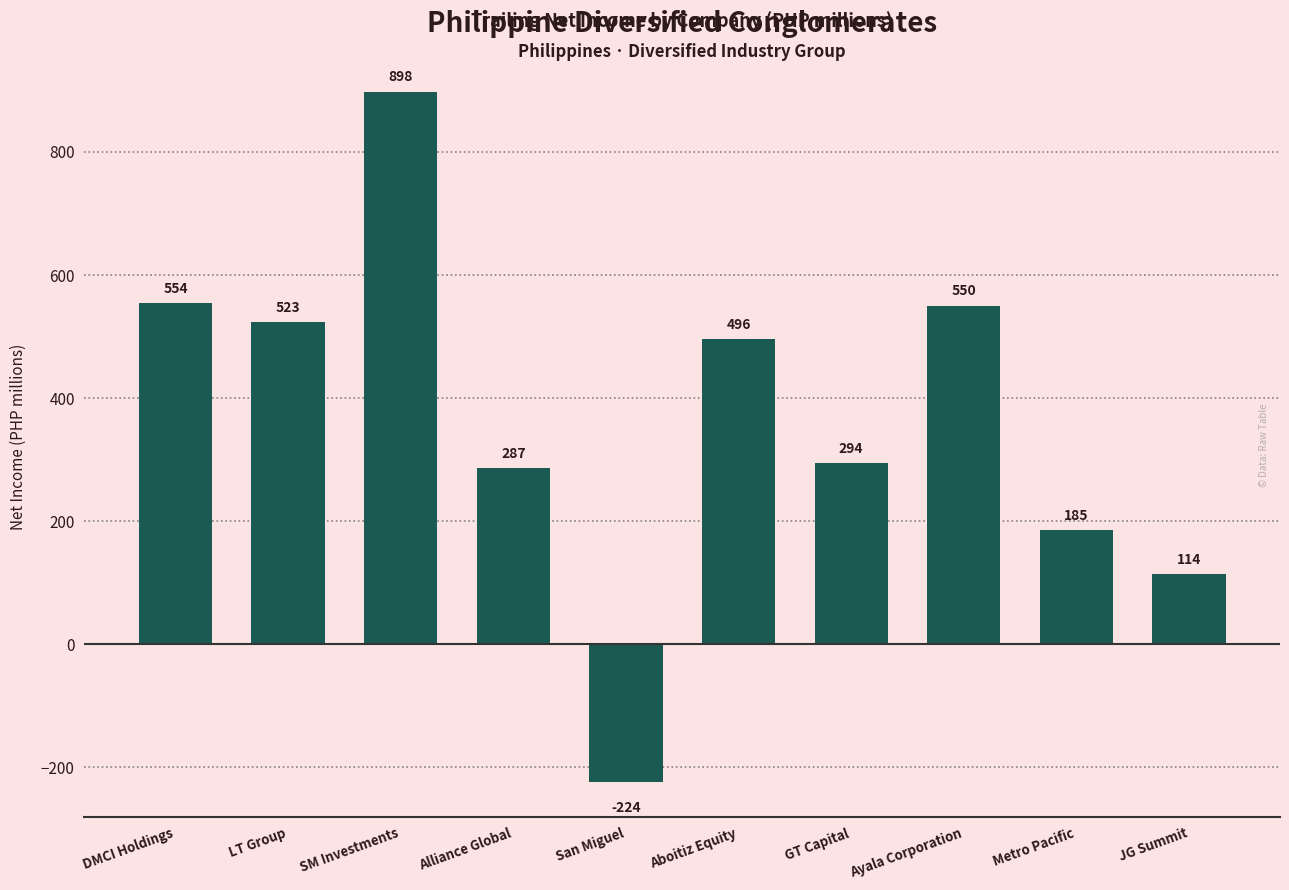

The chart shows a value of 554.4 at DMCI Holdings. True or false?

True